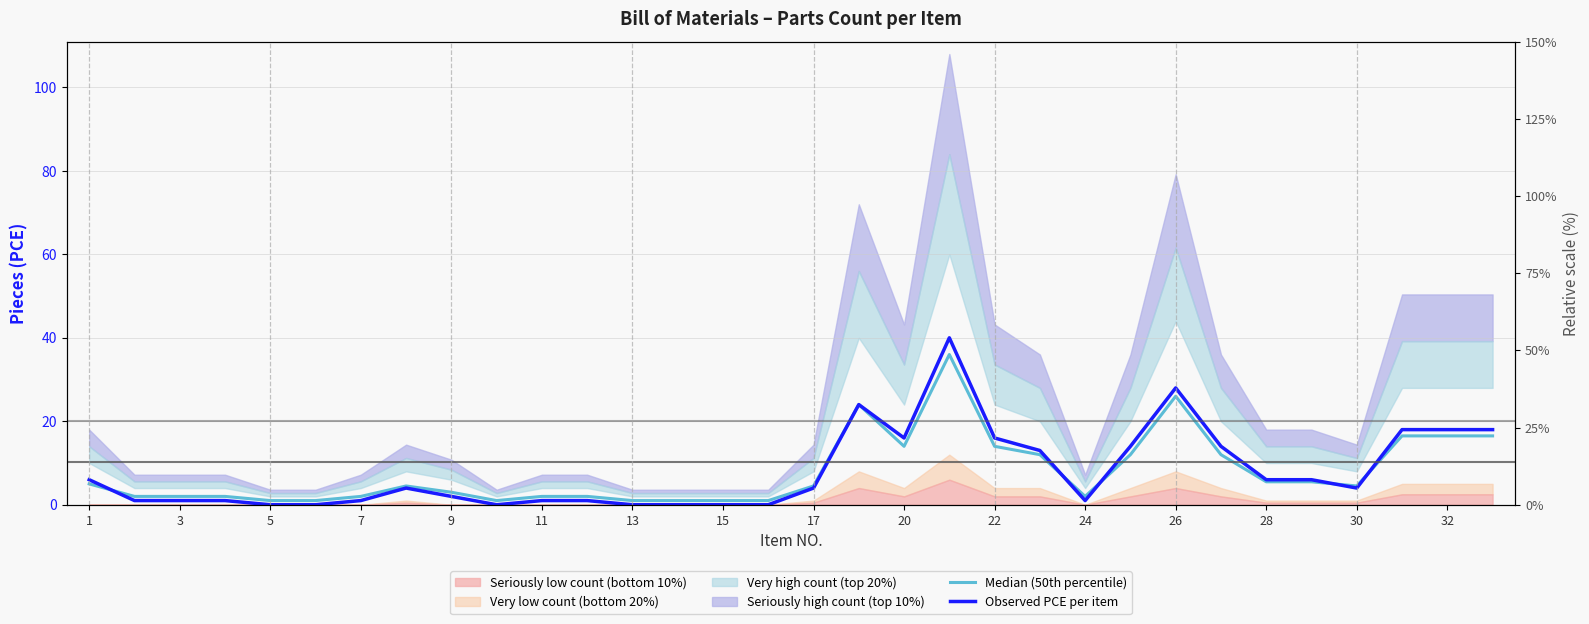

How many lines are shown in the chart?

2